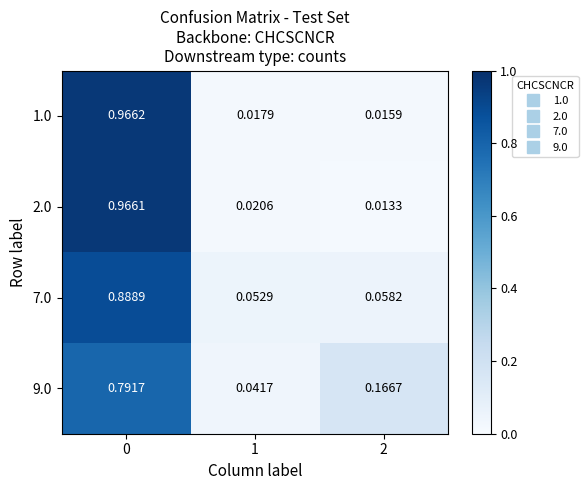

Is the value of 1.0 at 2 greater than the value of 2.0 at 0?

No